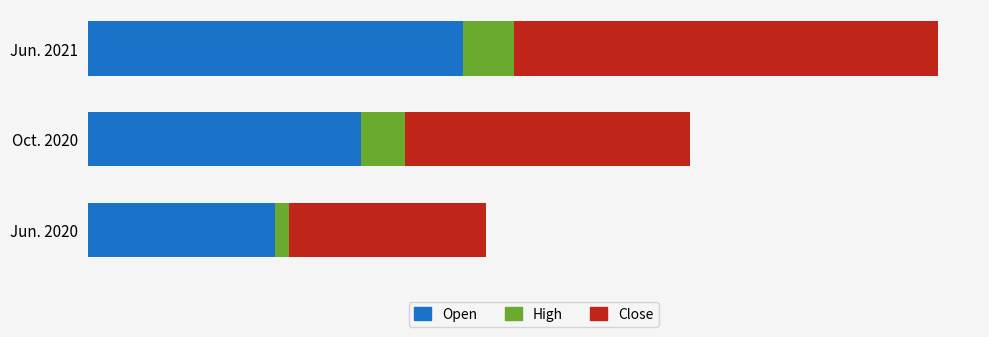

What are all the series names shown in the legend?

Open, High, Close